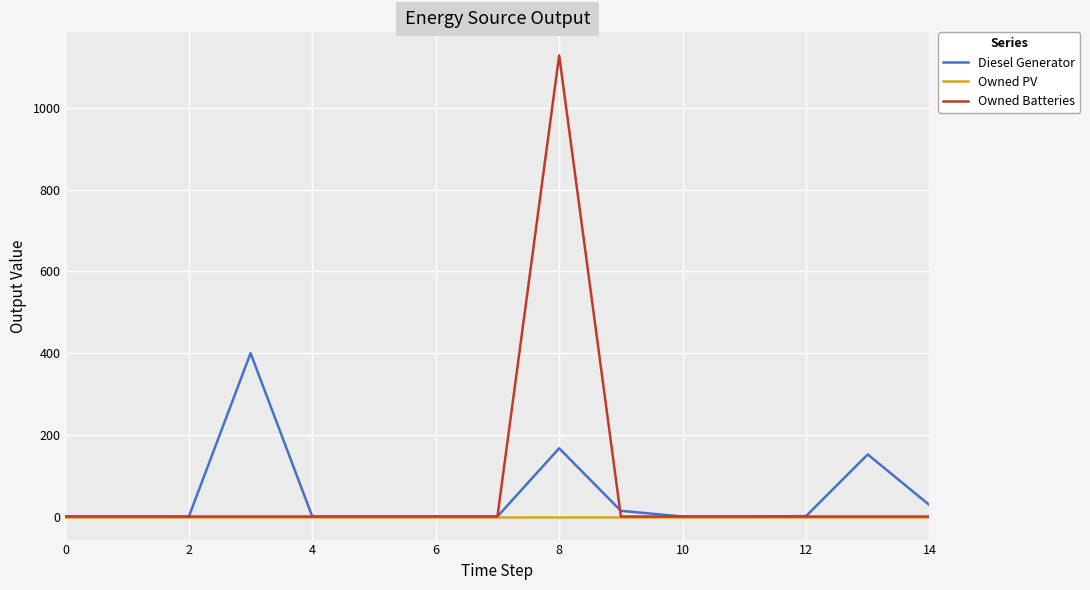

Which series has the largest range (max minus min)?

Owned Batteries